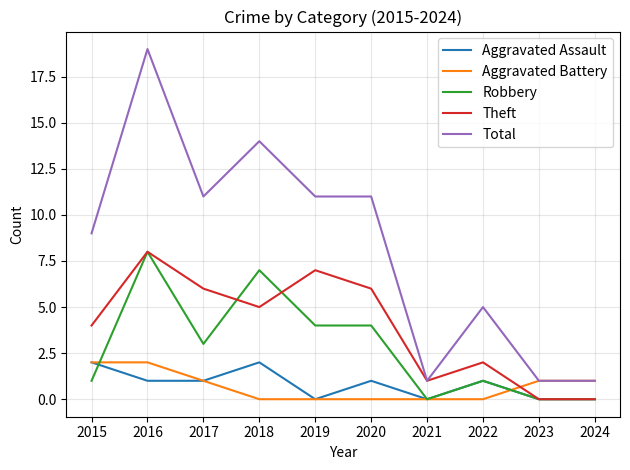

What is the total value across all series at 2018?

28